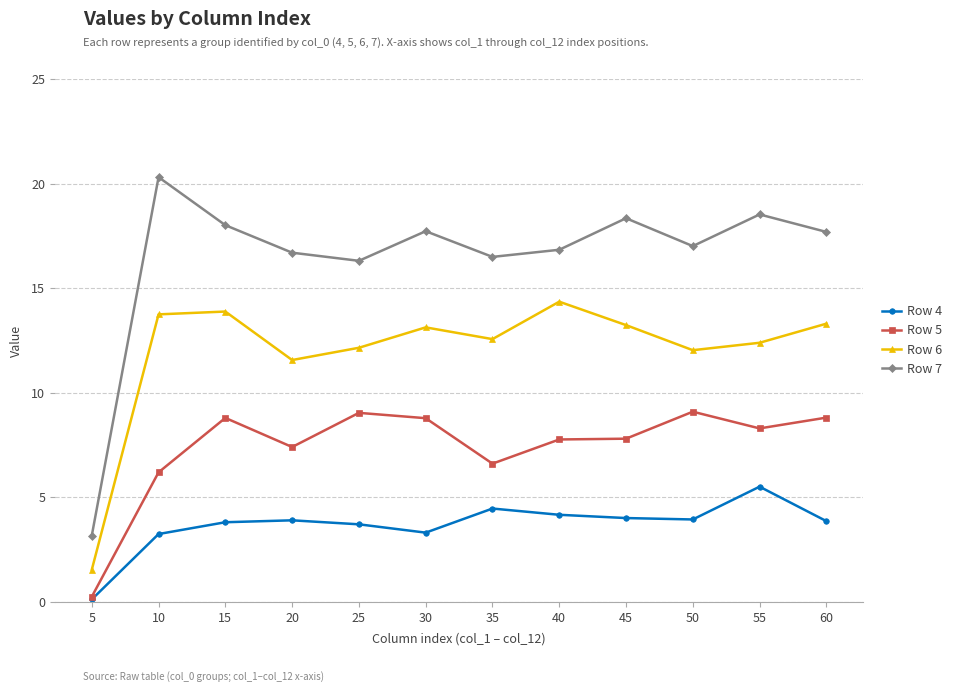

True or false: Row 4 has a value of 5.7 at 45.

False